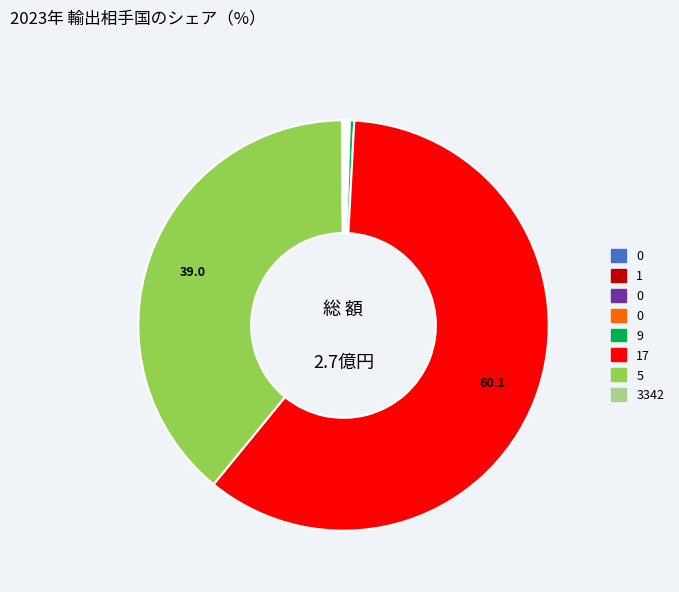

Does any single category account for the majority?

Yes